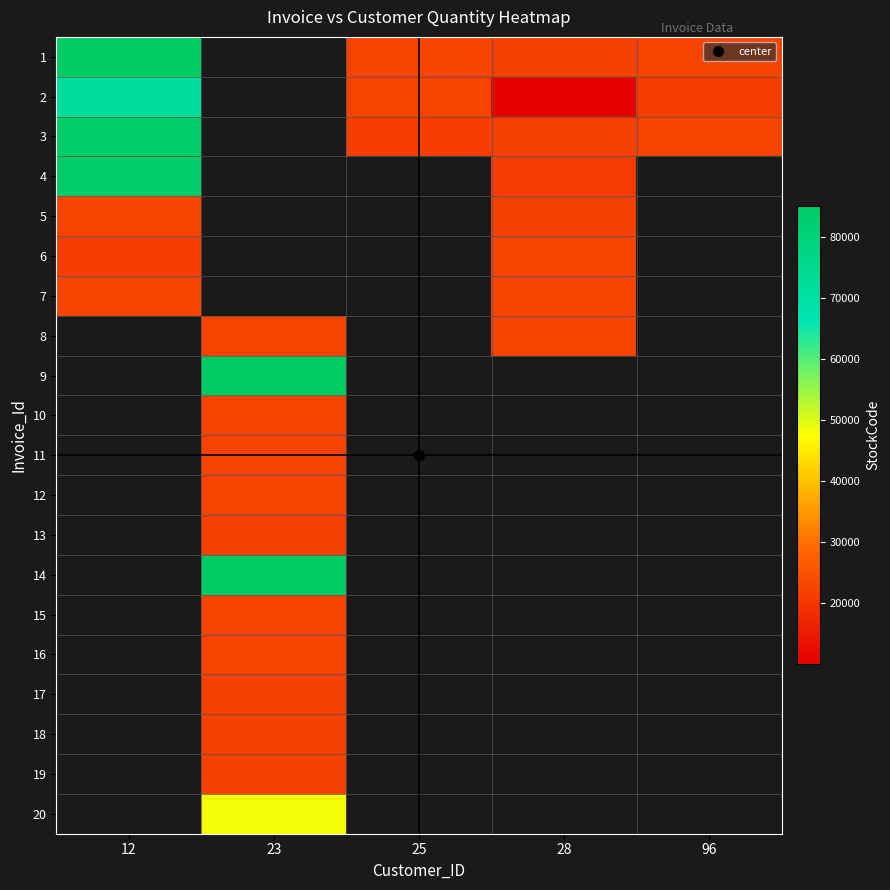

Is the value of 1 at 96 greater than the value of 10 at 23?

No